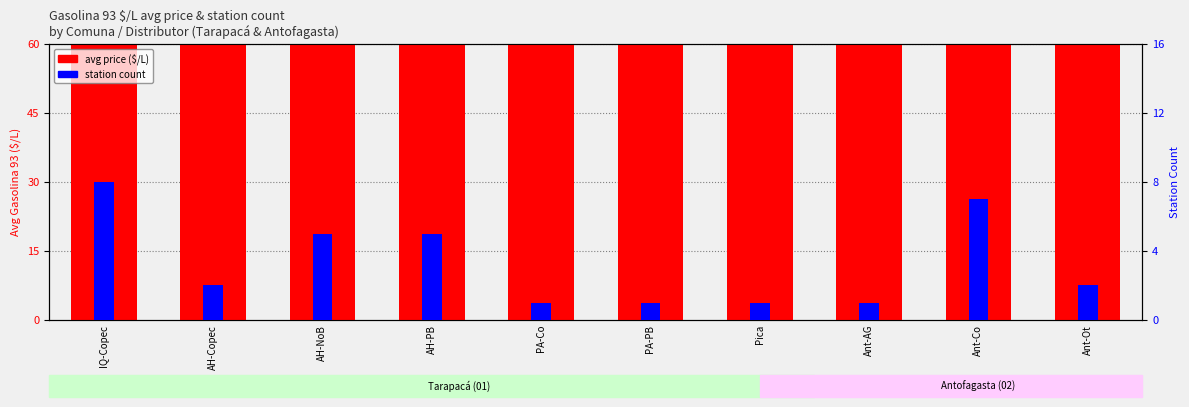

What is the label of the 1st bar from the right?

Ant-Ot